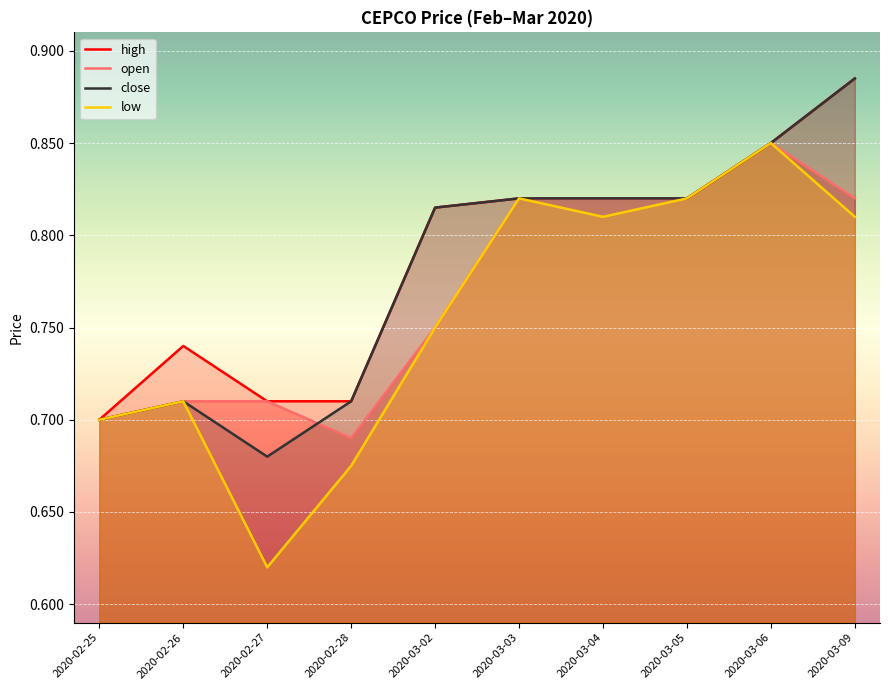

Count the high values in the range 0 to 1.

10